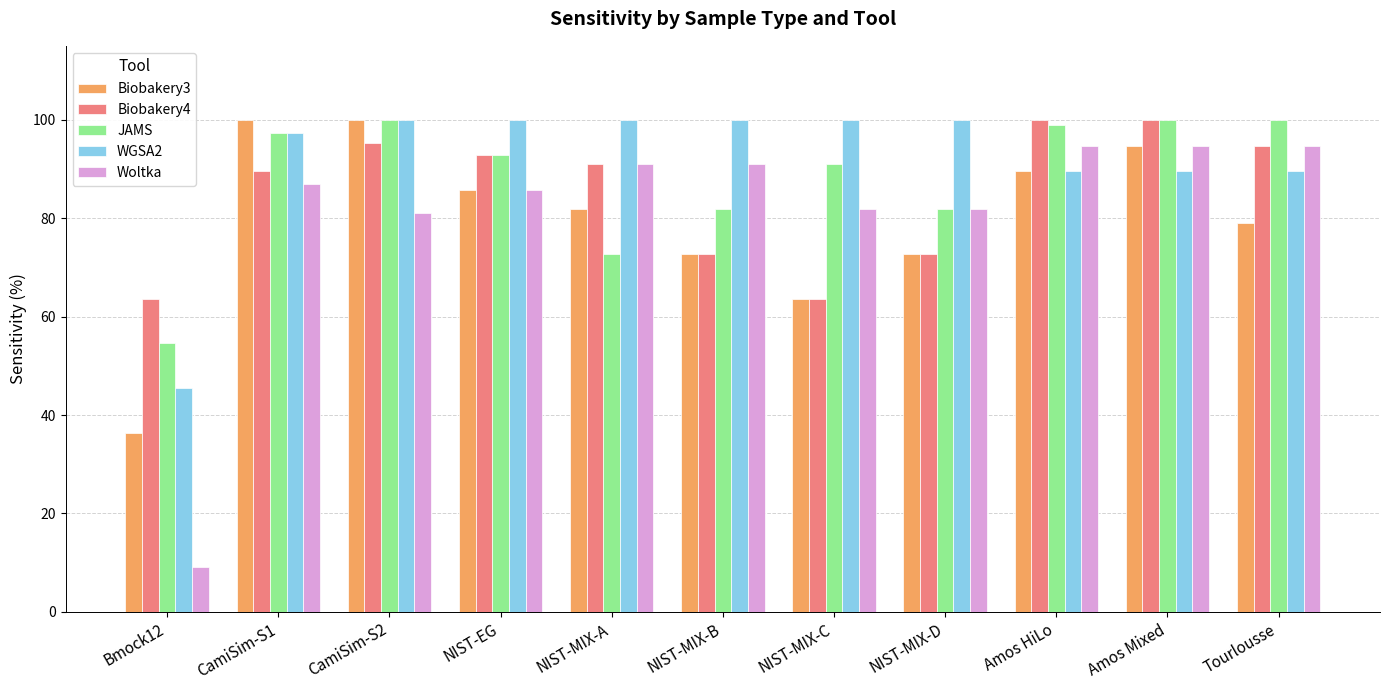

What is the label of the 5th bar from the left?

NIST-MIX-A